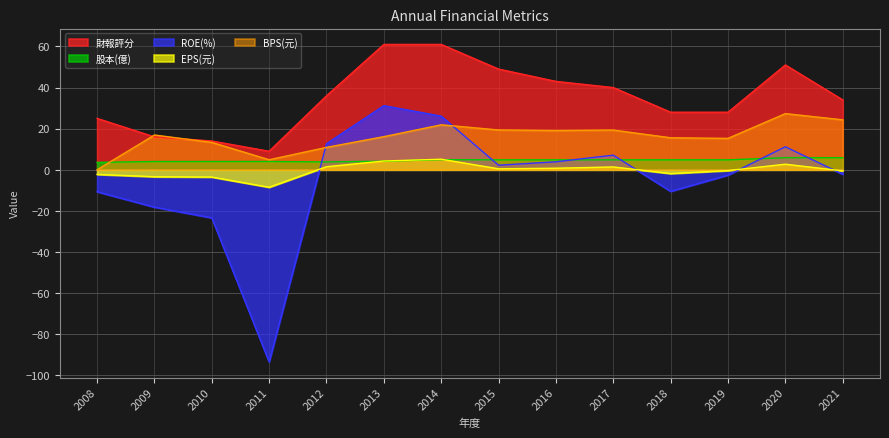

Which series has the largest total across all categories?

財報評分